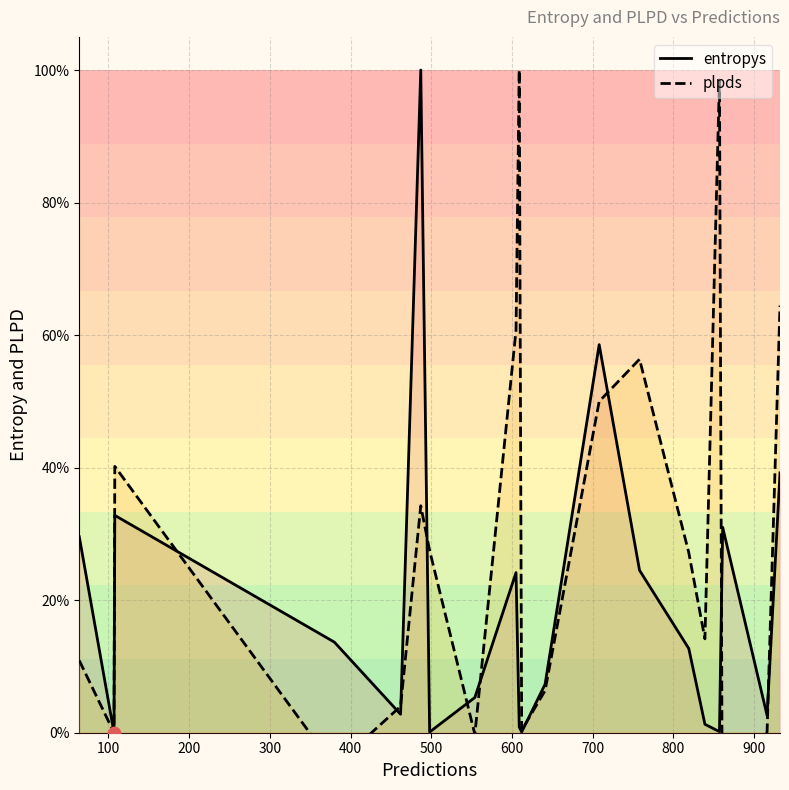

Which series reaches the maximum Y coordinate?

entropys